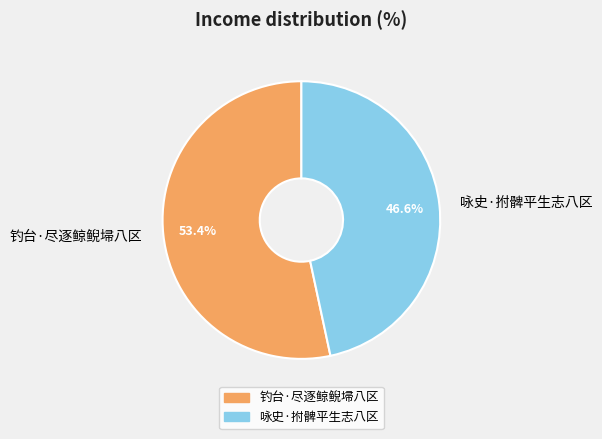

Which slice represents more than half of the pie?

钓台·尽逐鲸鲵埽八区